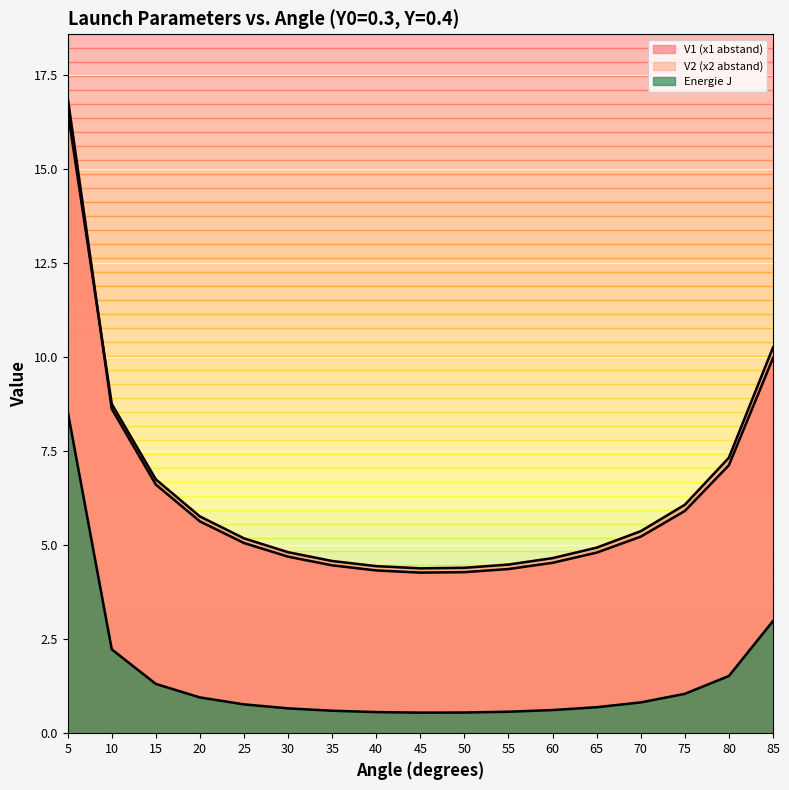

Which series has the largest total across all categories?

V2 (x2 abstand)